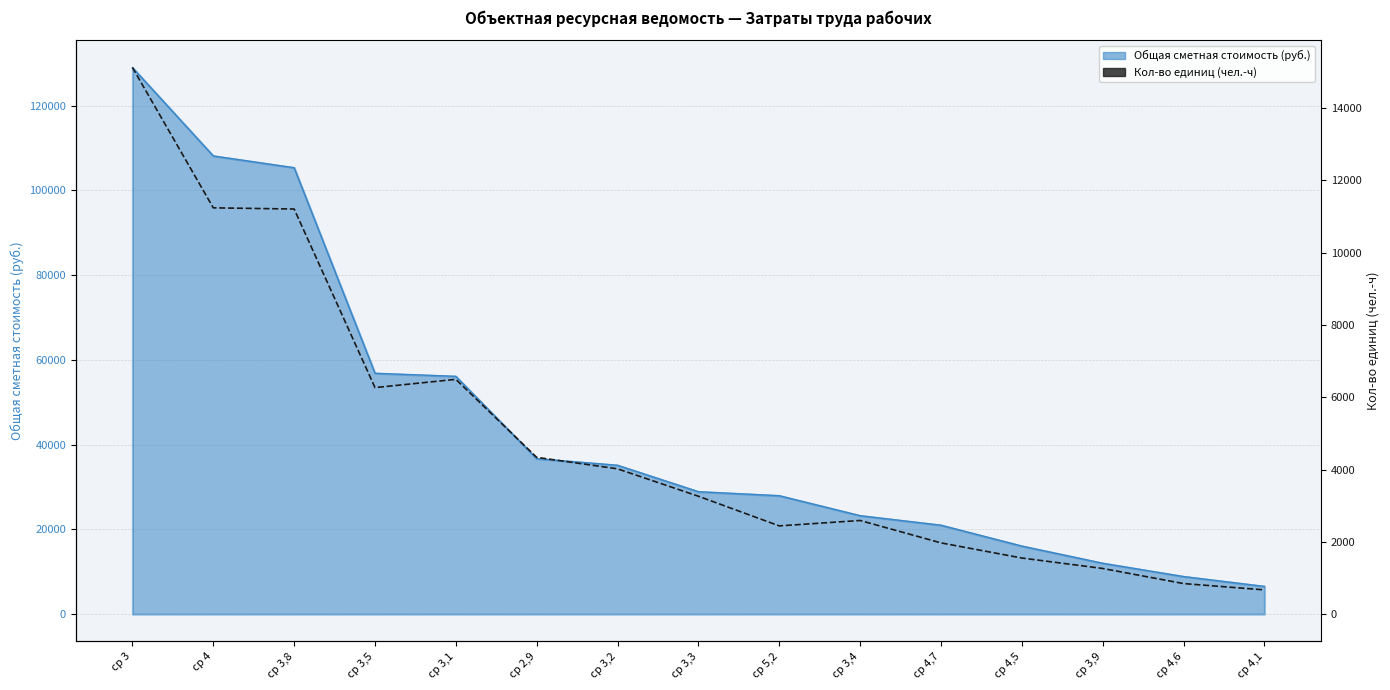

What is the label of the 8th point from the left?

ср 3,3